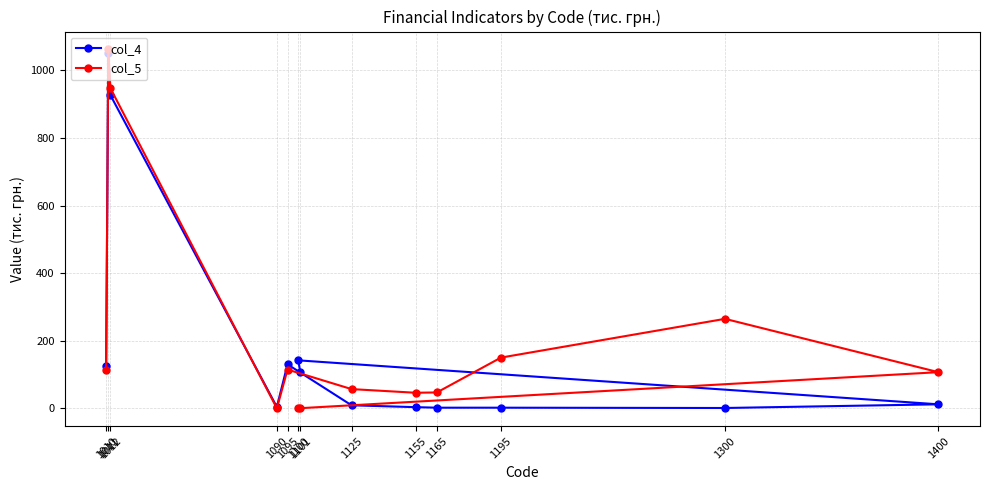

At how many categories does at least one series exceed 273?

2